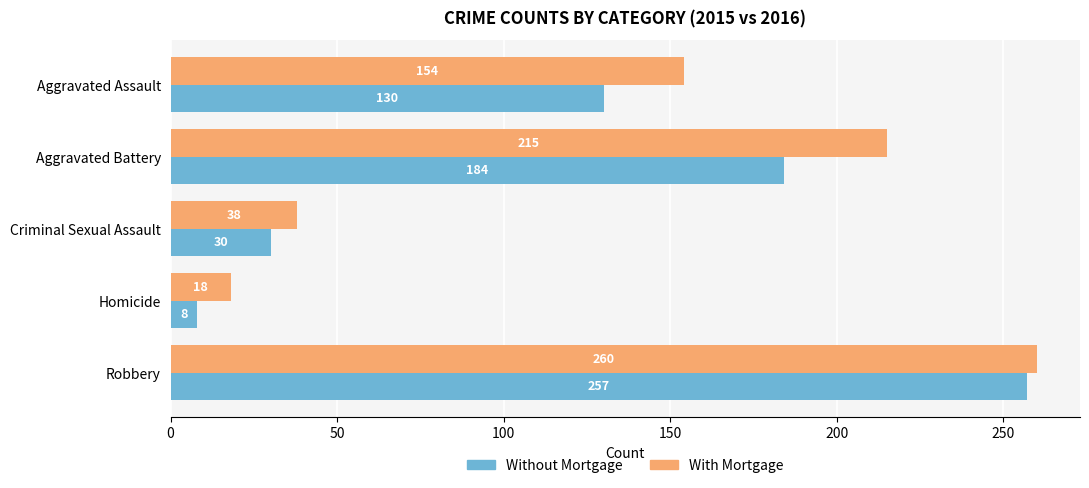

Which series changed the most between Criminal Sexual Assault and Robbery?

Without Mortgage